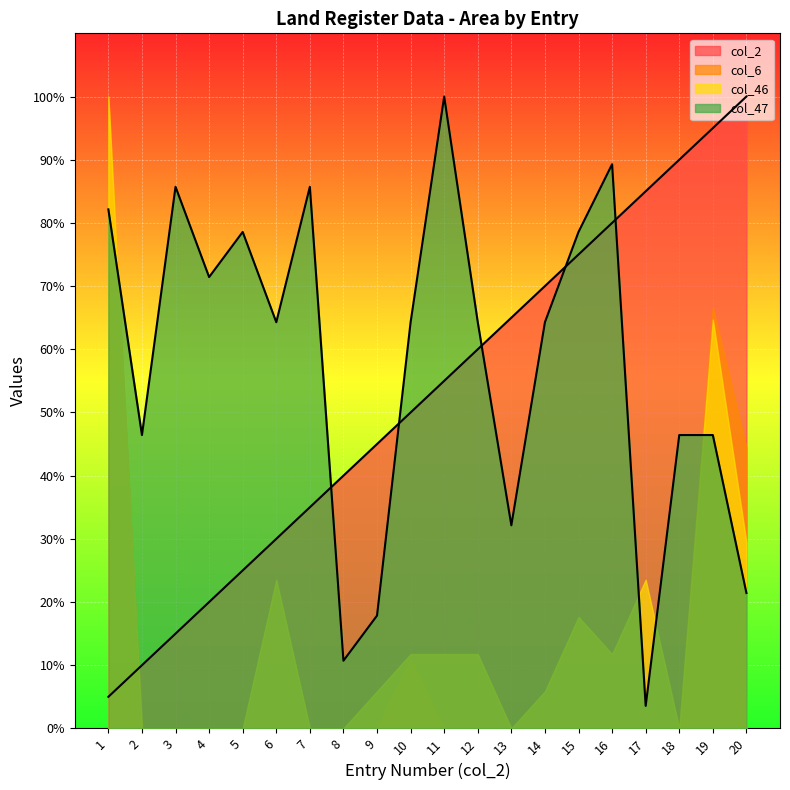

Is the value of col_47 at 4 greater than the value of col_2 at 8?

Yes